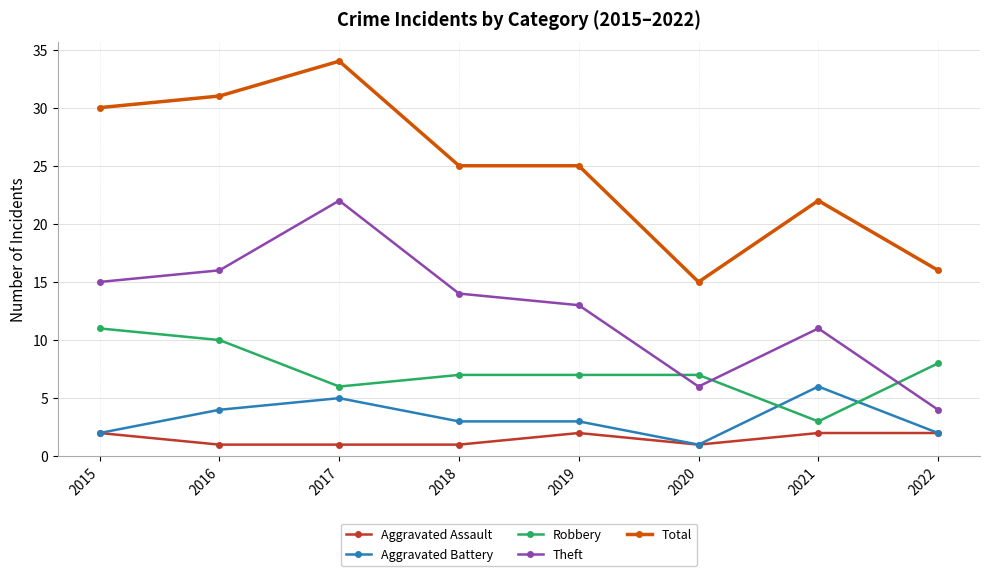

How many lines are shown in the chart?

5